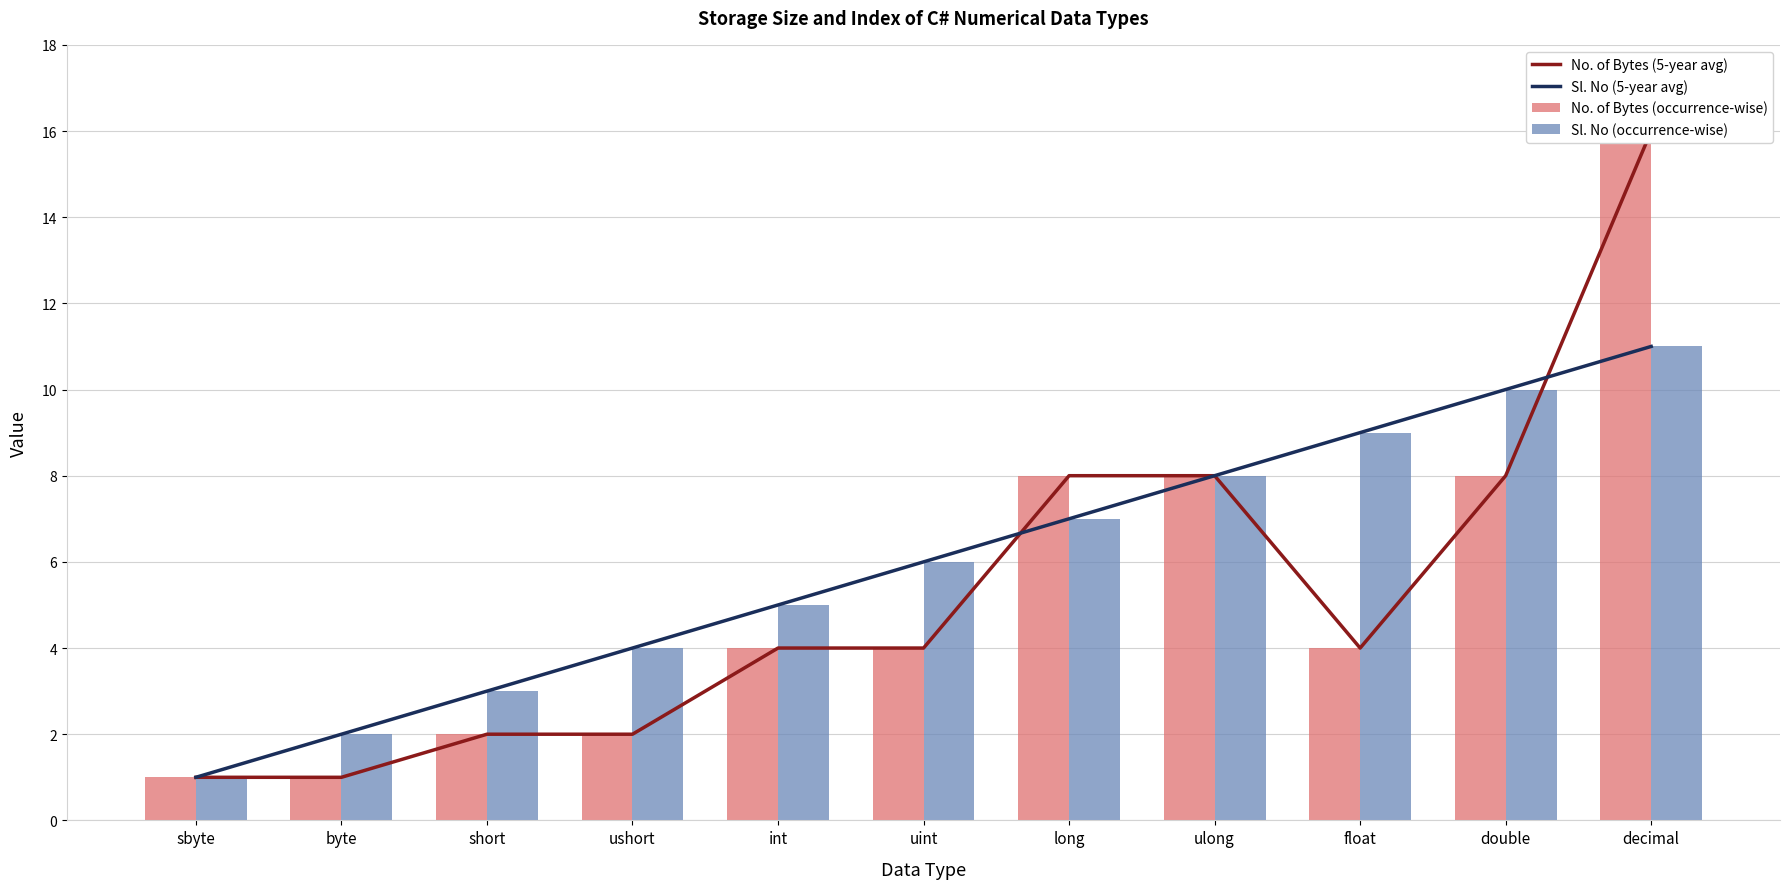

What is the sum of the Sl. No (occurrence-wise) values at short and float?

12